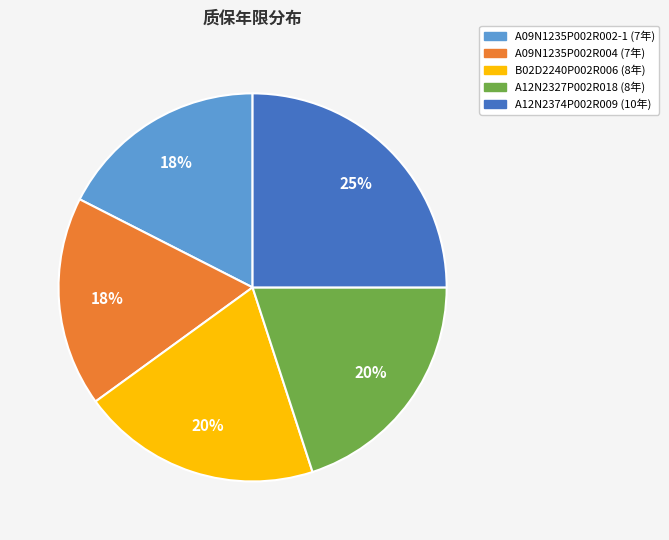

How many slices are in this pie chart?

5